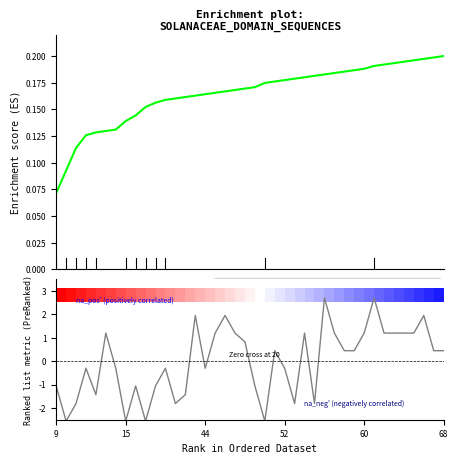

Which has a higher value, 28 or 9?

28